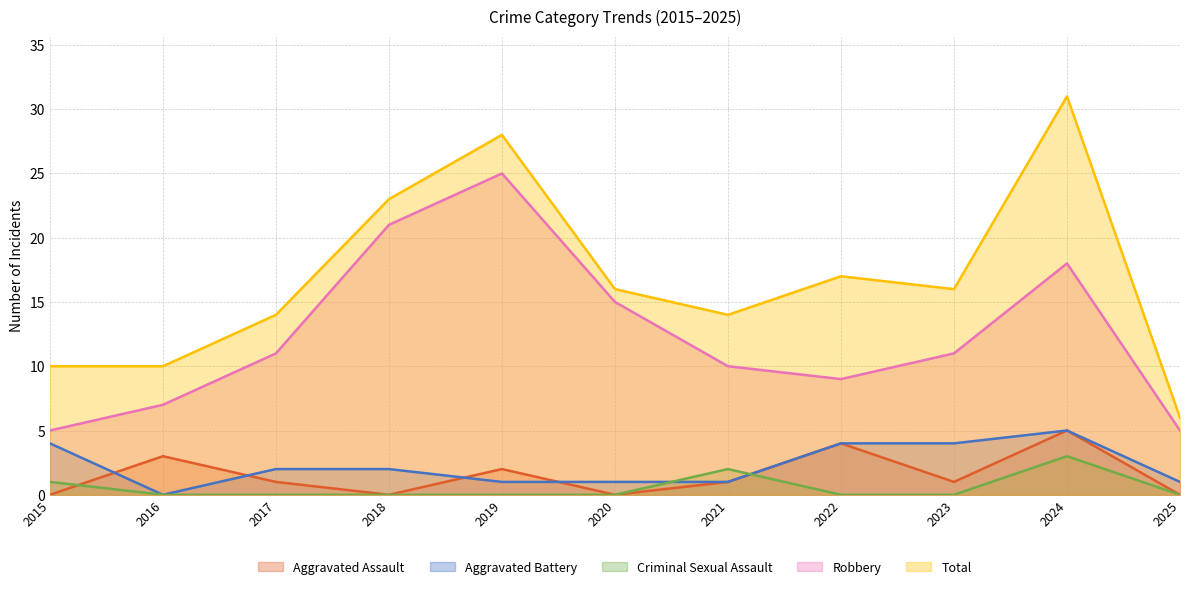

Reading left to right, transcribe all the data shown in this chart.

Aggravated Assault: 2015=0	2016=3	2017=1	2018=0	2019=2	2020=0	2021=1	2022=4	2023=1	2024=5	2025=0
Aggravated Battery: 2015=4	2016=0	2017=2	2018=2	2019=1	2020=1	2021=1	2022=4	2023=4	2024=5	2025=1
Criminal Sexual Assault: 2015=1	2016=0	2017=0	2018=0	2019=0	2020=0	2021=2	2022=0	2023=0	2024=3	2025=0
Robbery: 2015=5	2016=7	2017=11	2018=21	2019=25	2020=15	2021=10	2022=9	2023=11	2024=18	2025=5
Total: 2015=10	2016=10	2017=14	2018=23	2019=28	2020=16	2021=14	2022=17	2023=16	2024=31	2025=6